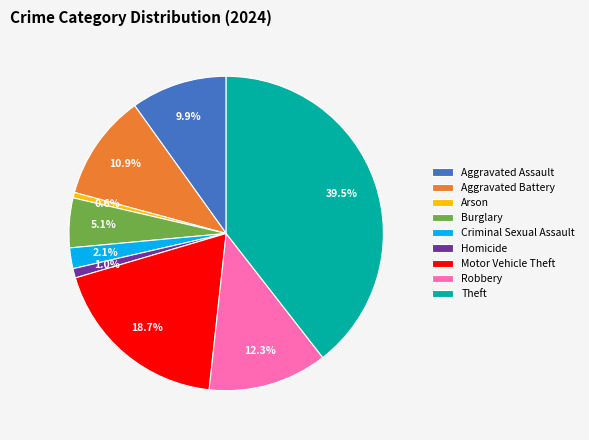

Is it true that Motor Vehicle Theft is 7% of the pie?

False